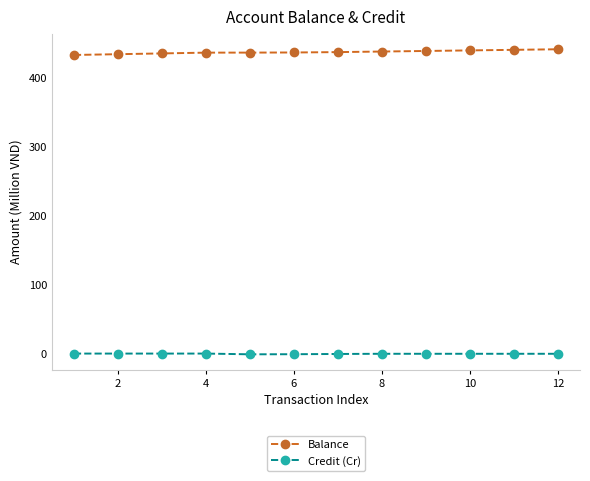

At how many categories does at least one series exceed 363?

12